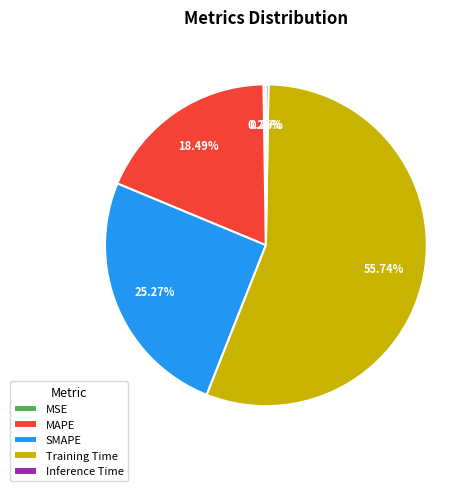

What is the largest slice in the pie chart?

Training Time